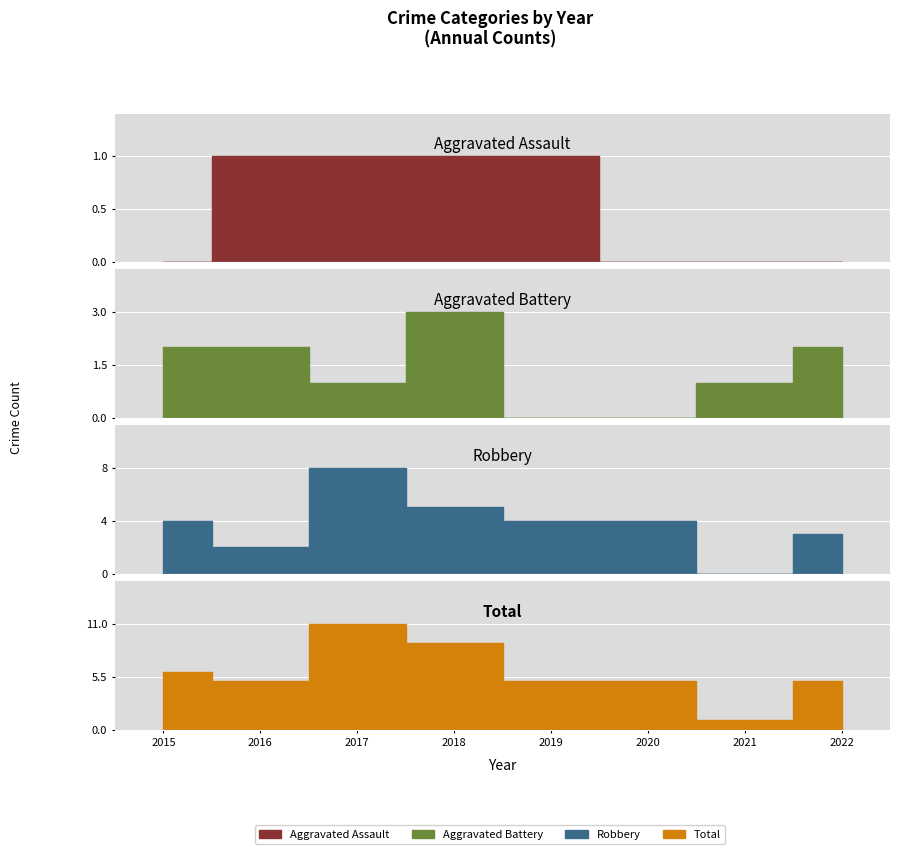

What is the value of the Robbery point at the 6th from the left?

4